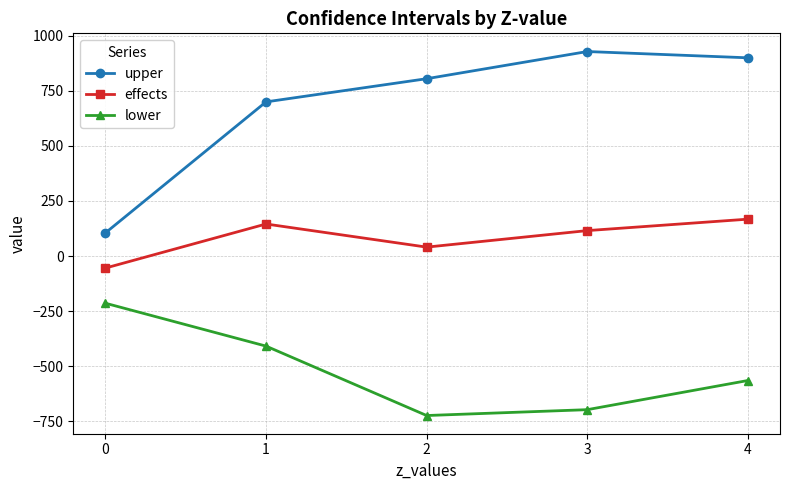

True or false: effects has a value of 190.4 at 3.

False